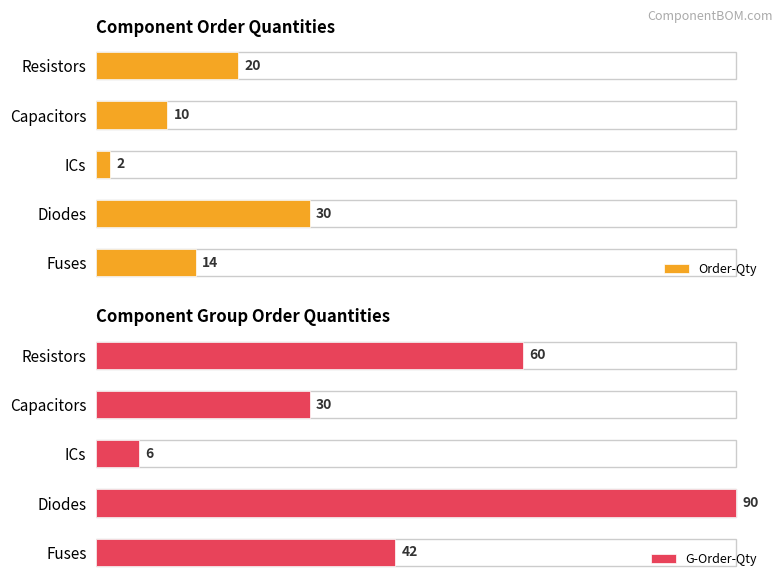

Where is Order-Qty nearest to the value 16?

Fuses